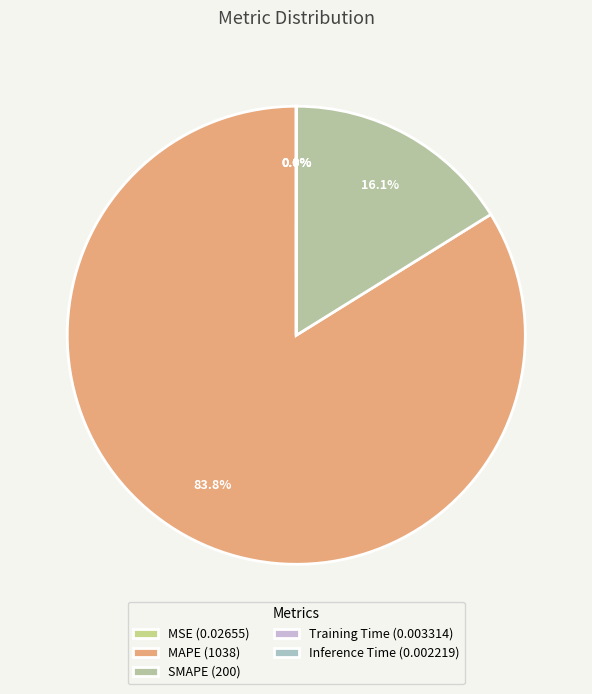

What is the smallest slice in the pie chart?

Inference Time